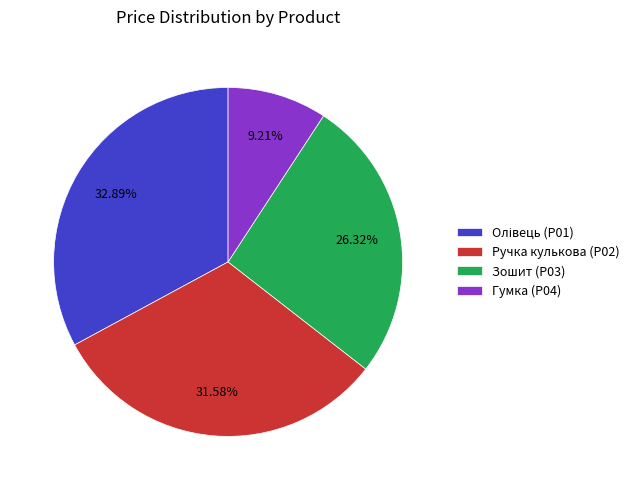

How many slices are in this pie chart?

4